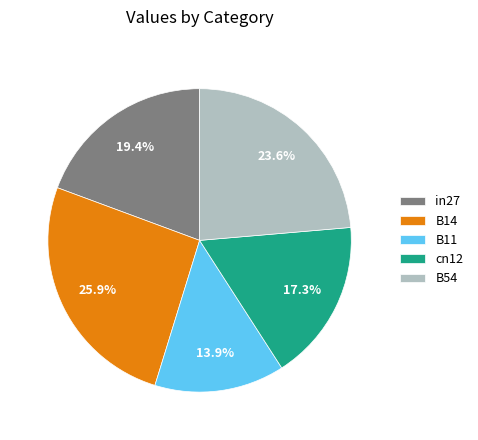

Which category has the smallest portion of the pie?

B11